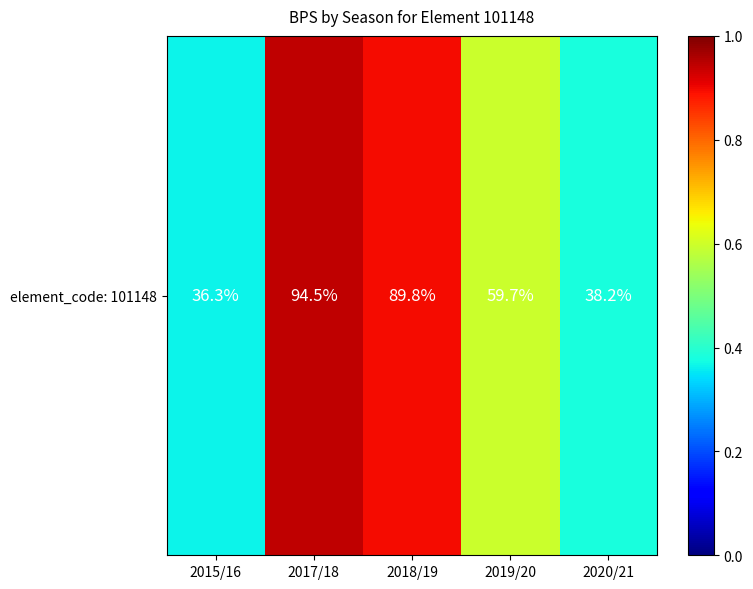

List the labels in order of value, smallest first.

2015/16, 2020/21, 2019/20, 2018/19, 2017/18